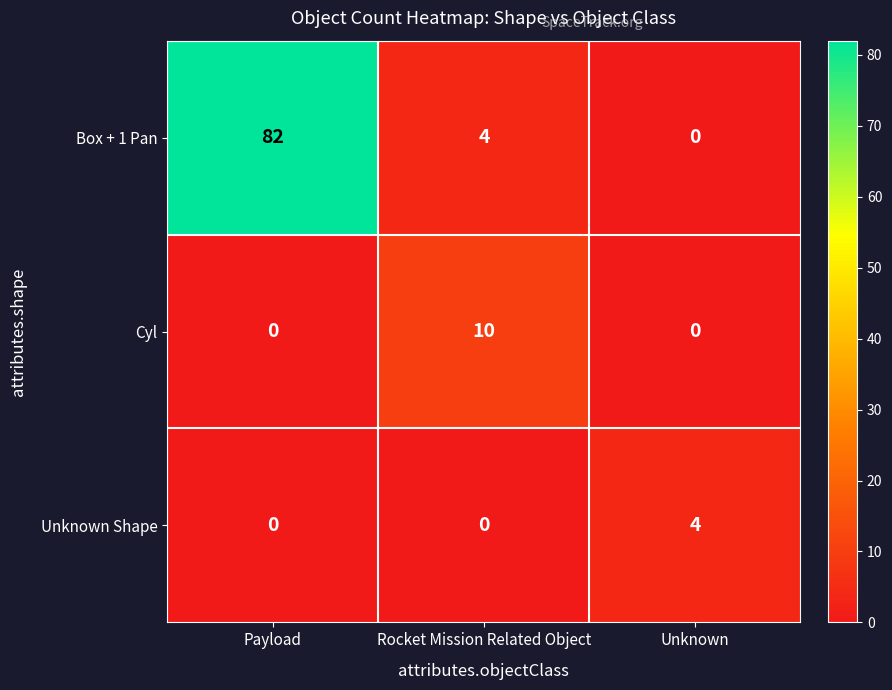

At which label does Box + 1 Pan reach its minimum?

Unknown